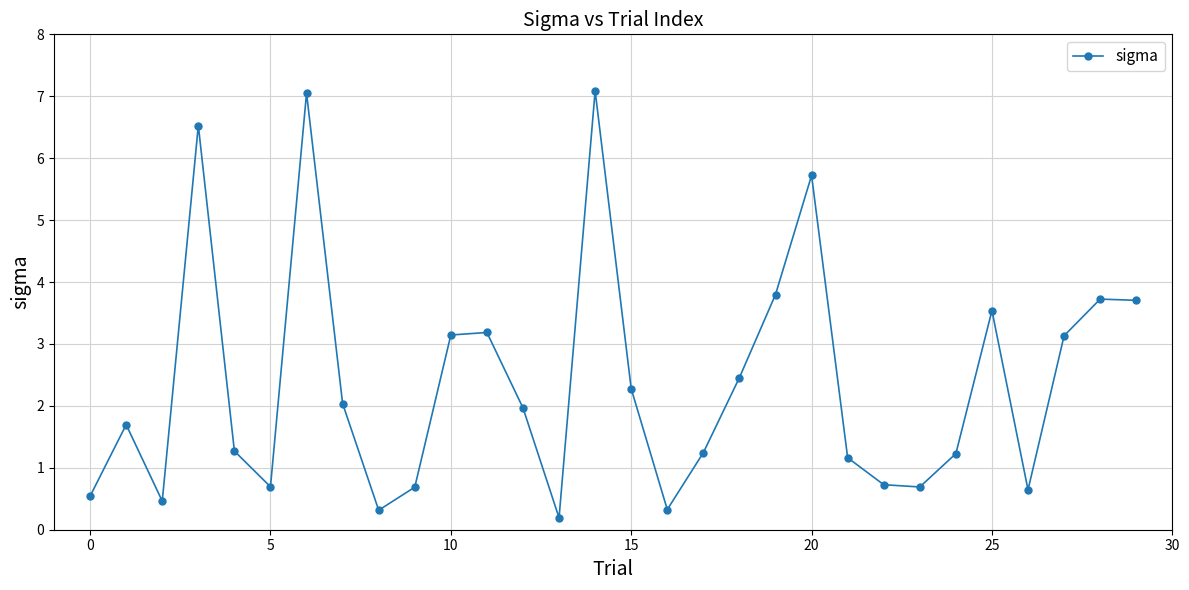

What is the difference between the maximum and minimum values?

6.9